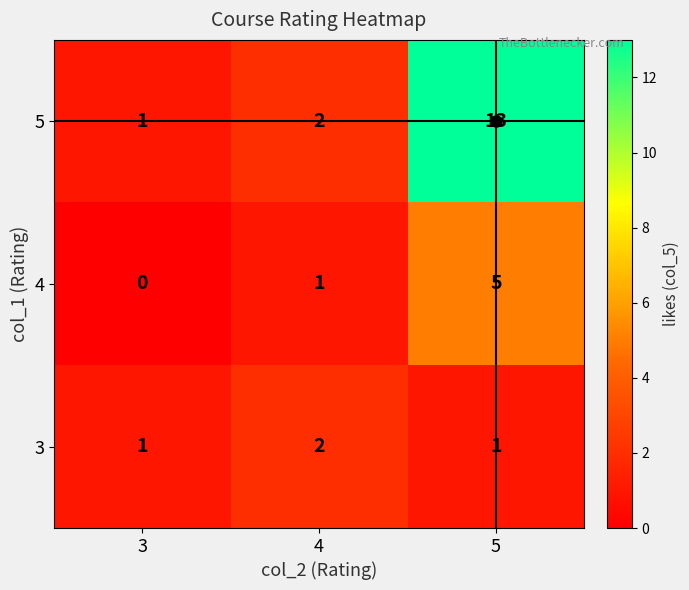

Rank the series by their maximum value, from highest to lowest.

5, 4, 3